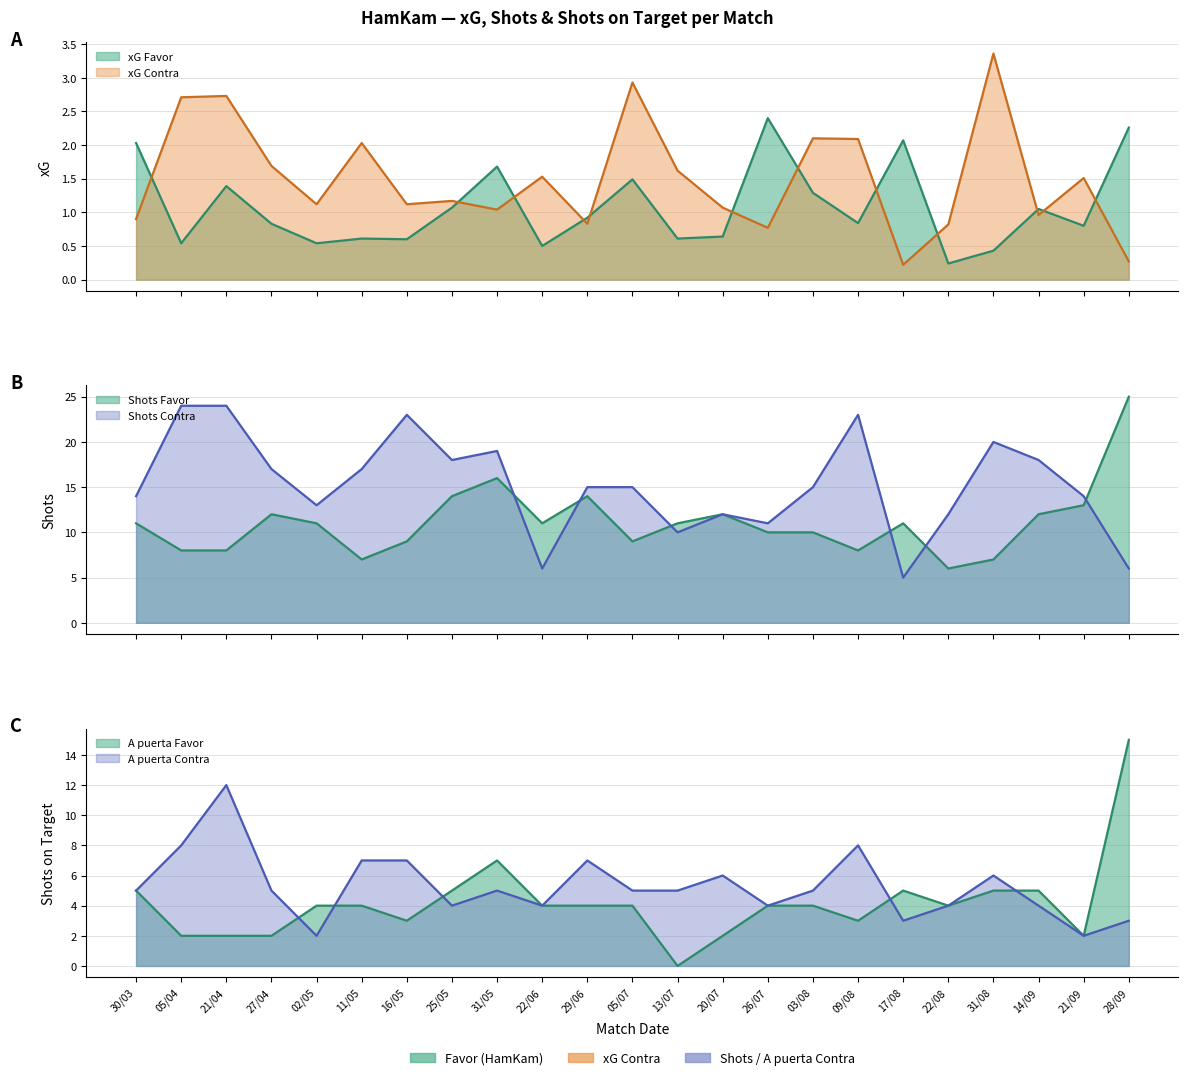

The xG Contra series shows 0.8 at 13/07. True or false?

False